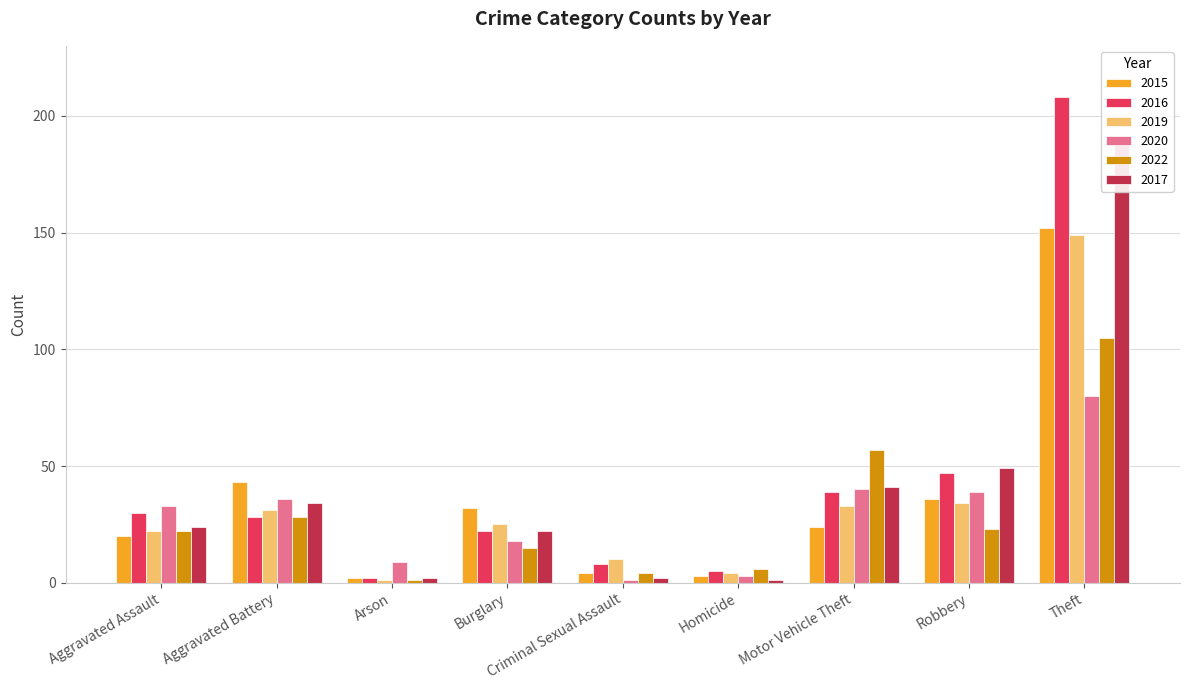

Rank the series at Aggravated Assault from highest to lowest value.

2020, 2016, 2017, 2019, 2022, 2015